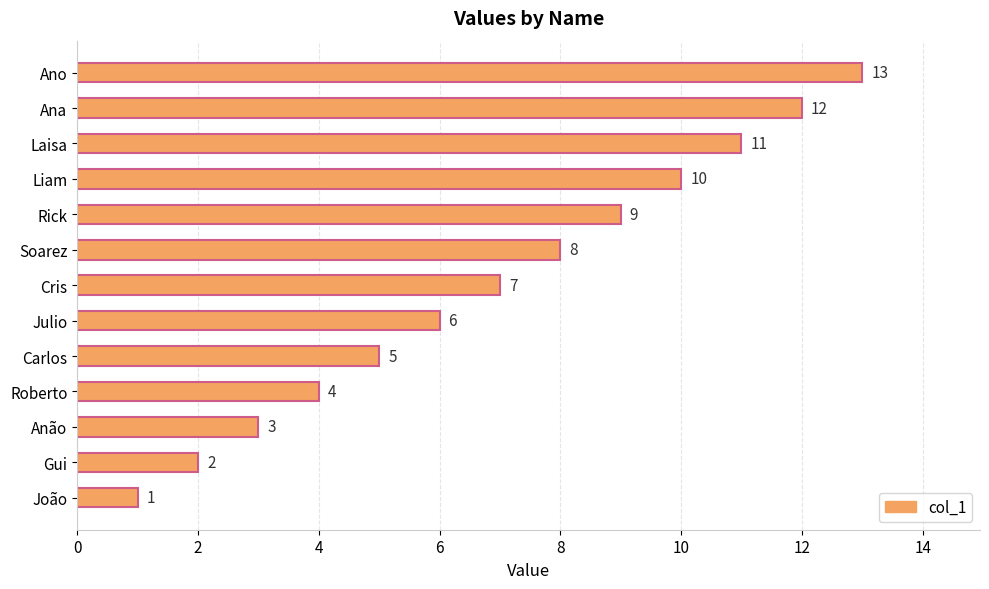

What is the average value?

7